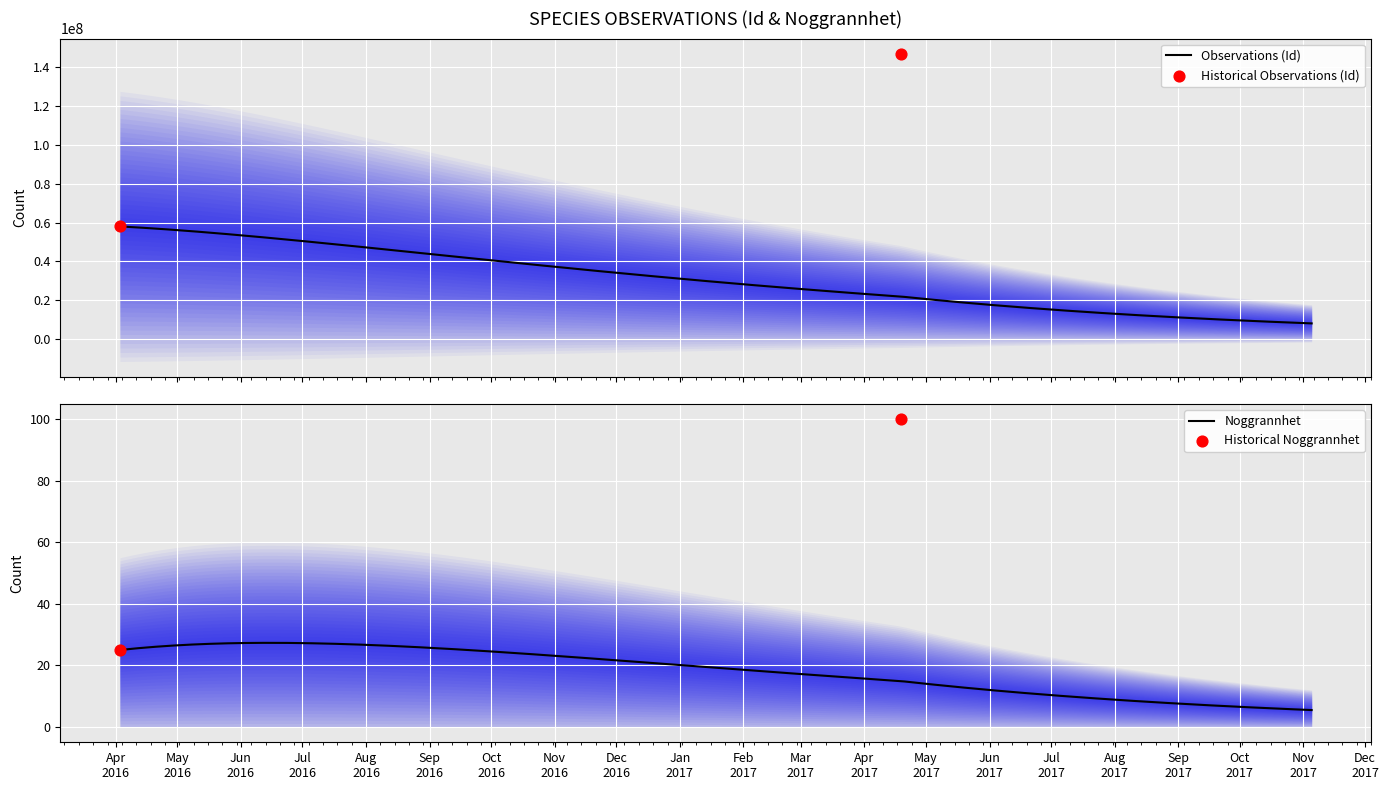

Which series has the widest spread of Y values?

Id